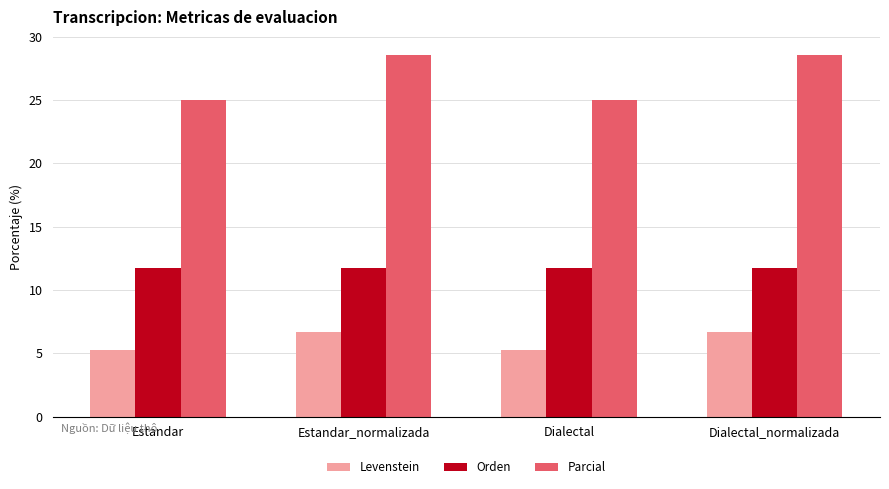

Which series has the largest range (max minus min)?

Parcial